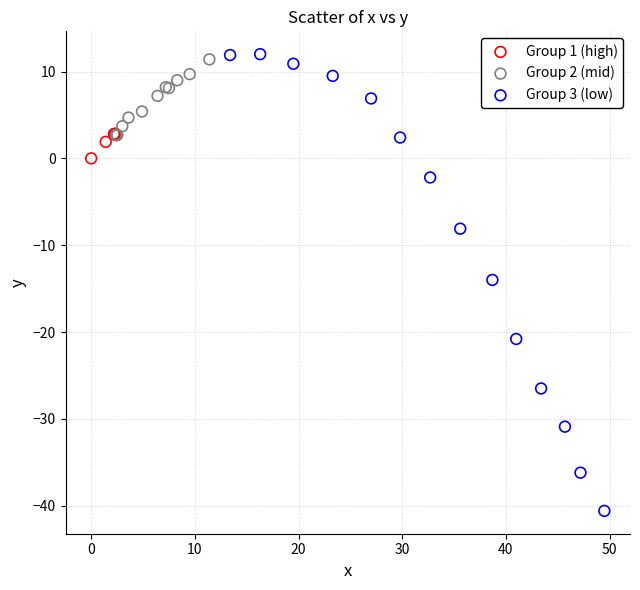

What are all the series names shown in the legend?

Group 1 (high), Group 2 (mid), Group 3 (low)